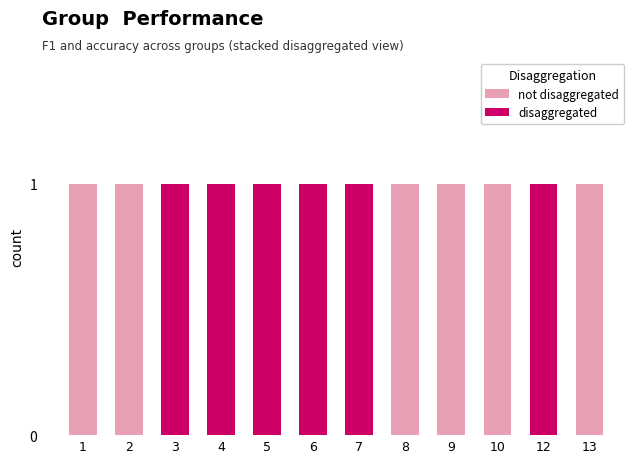

The value of disaggregated at 7 is 2. True or false?

False